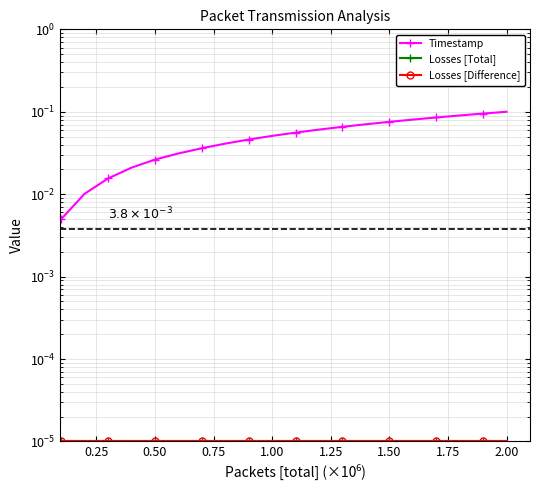

True or false: Timestamp and Losses [Difference] intersect in this chart.

False